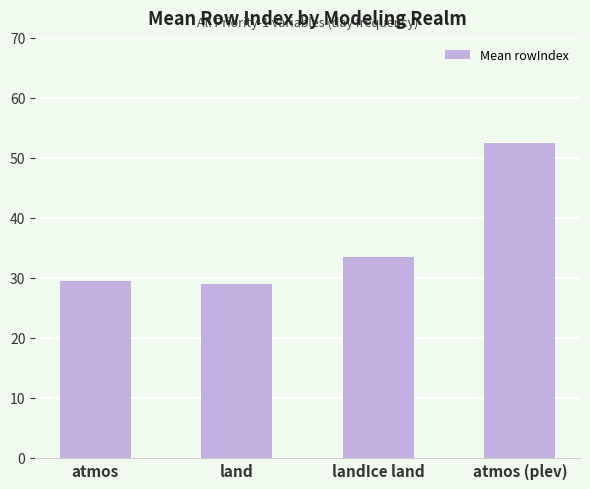

Which has a higher value, landIce land or atmos?

landIce land